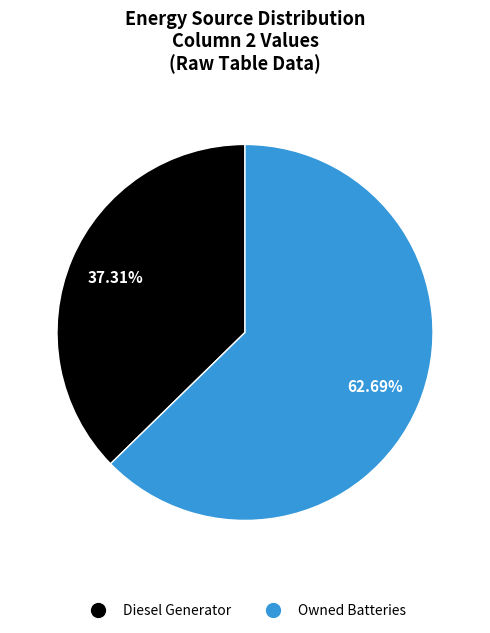

To the nearest percent, what portion does Owned Batteries represent?

63%